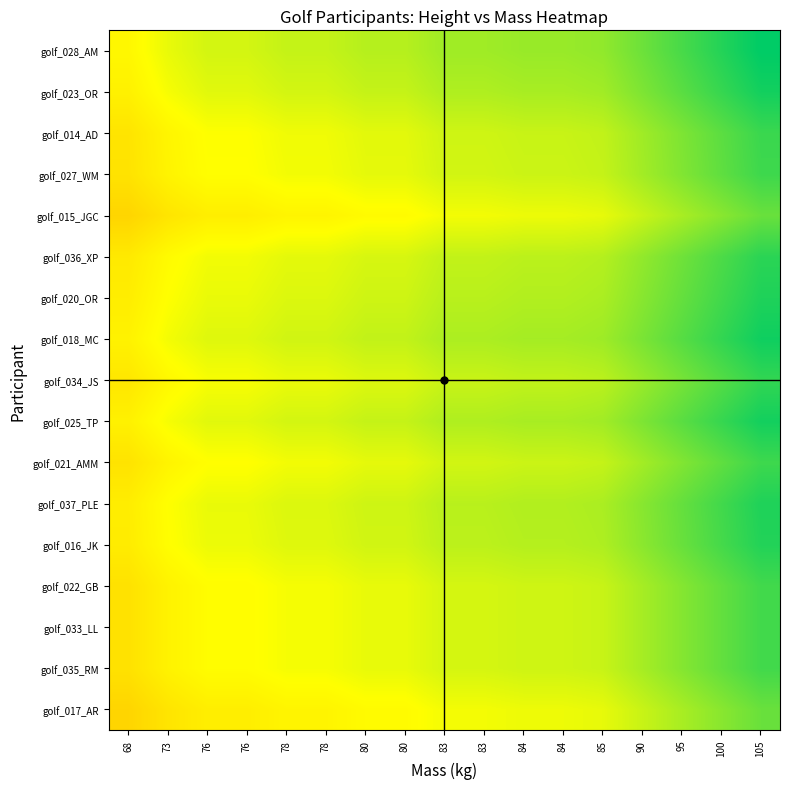

At how many categories does at least one series exceed 0?

17